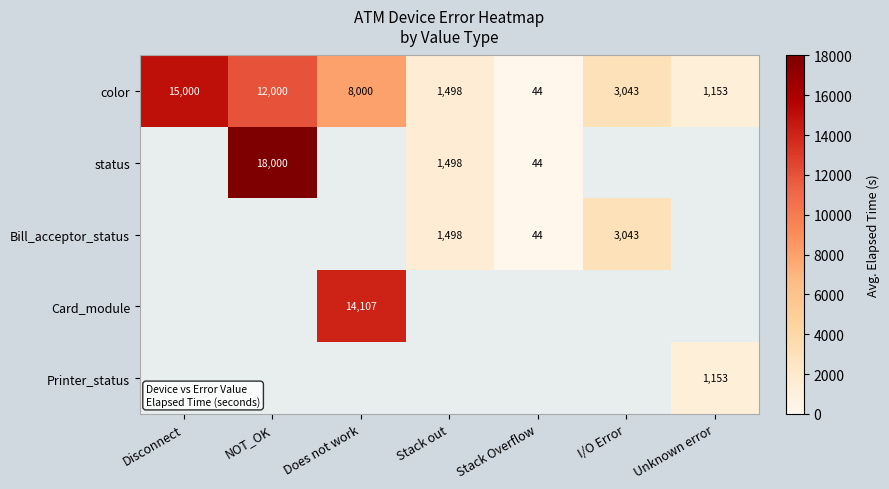

Where is color nearest to the value 7522?

Does not work